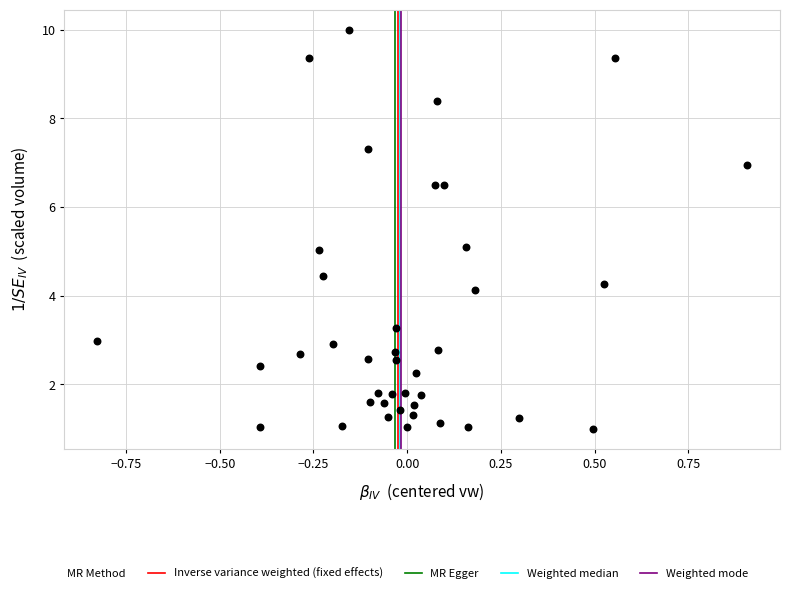

What is the range of X values (max minus min)?

1.7